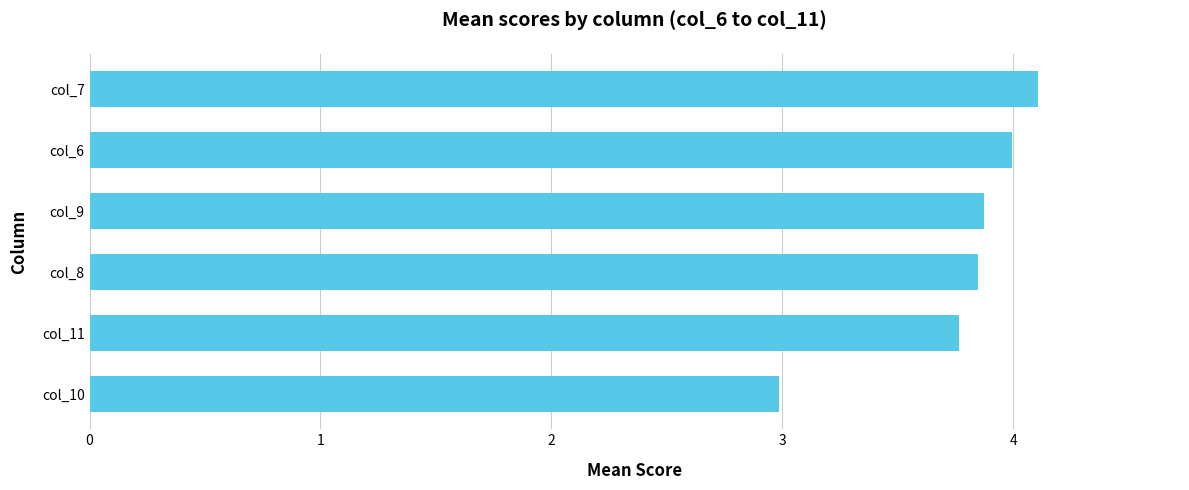

Is it true that the value at col_11 is 5.3?

False